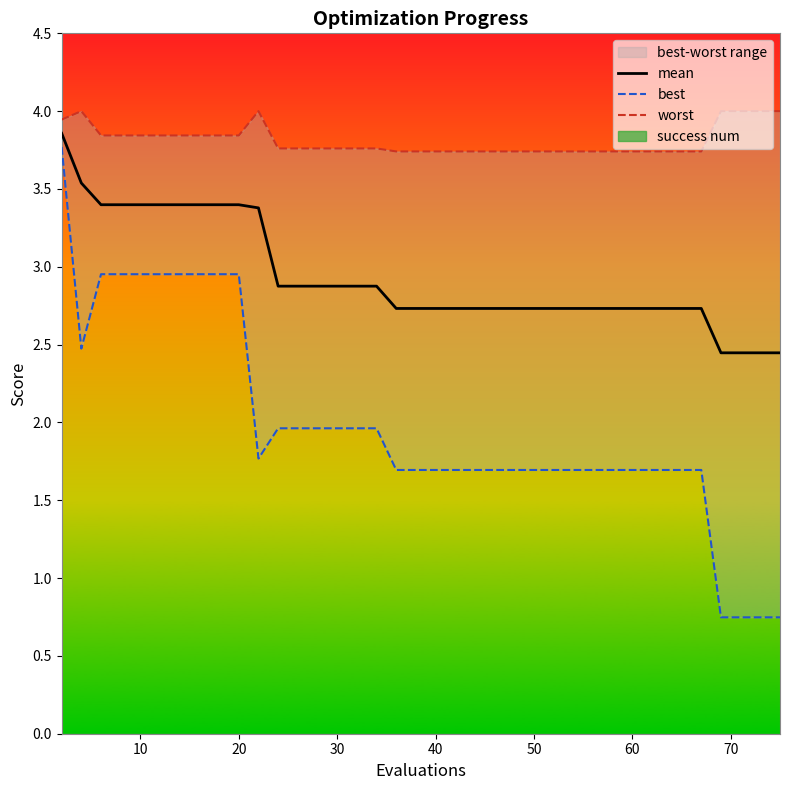

The mean series shows 3.9 at 50. True or false?

False